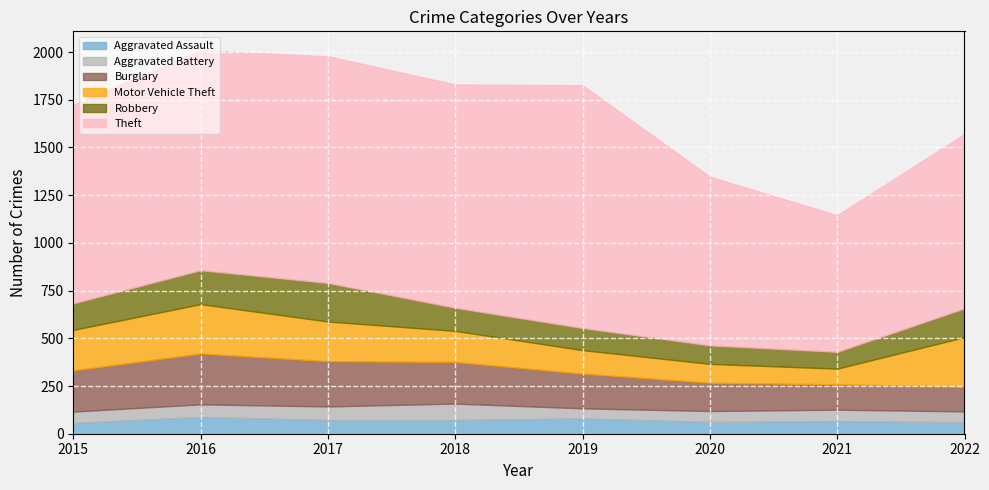

What is the minimum value shown in the chart?

53